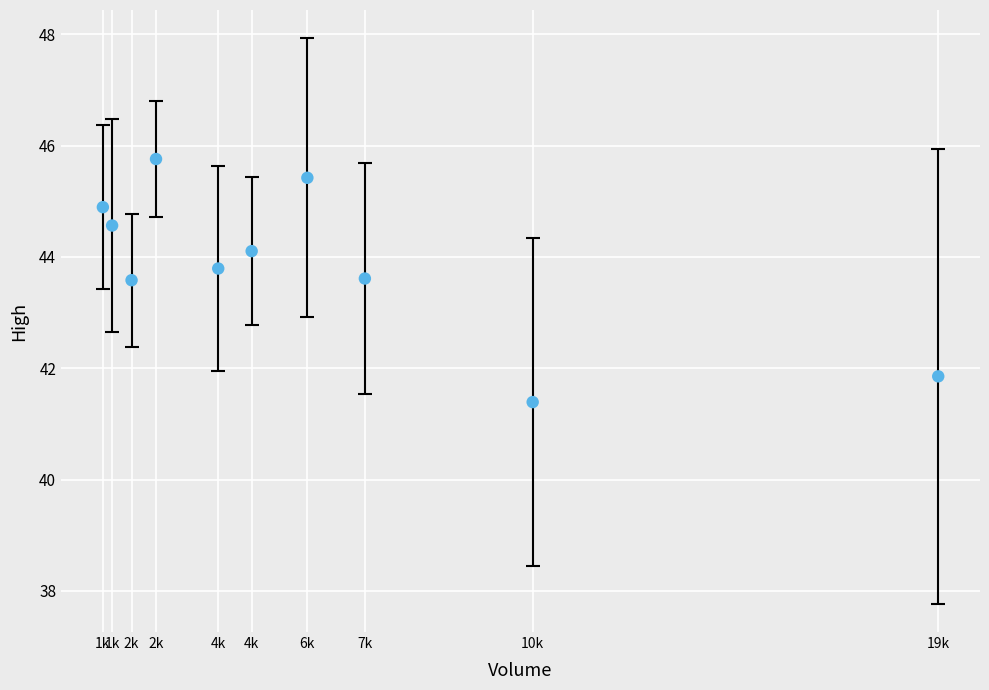

What is the range of X values (max minus min)?

18080.2